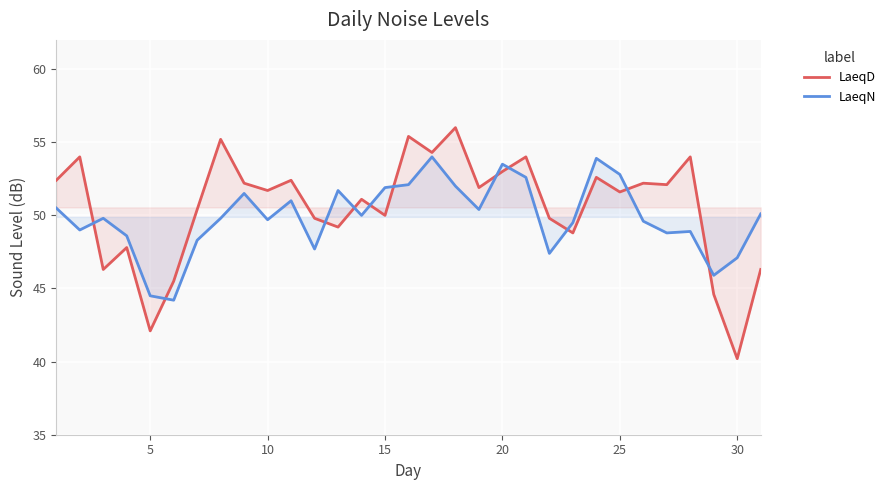

Is it true that LaeqD equals 63.4 at 30?

False